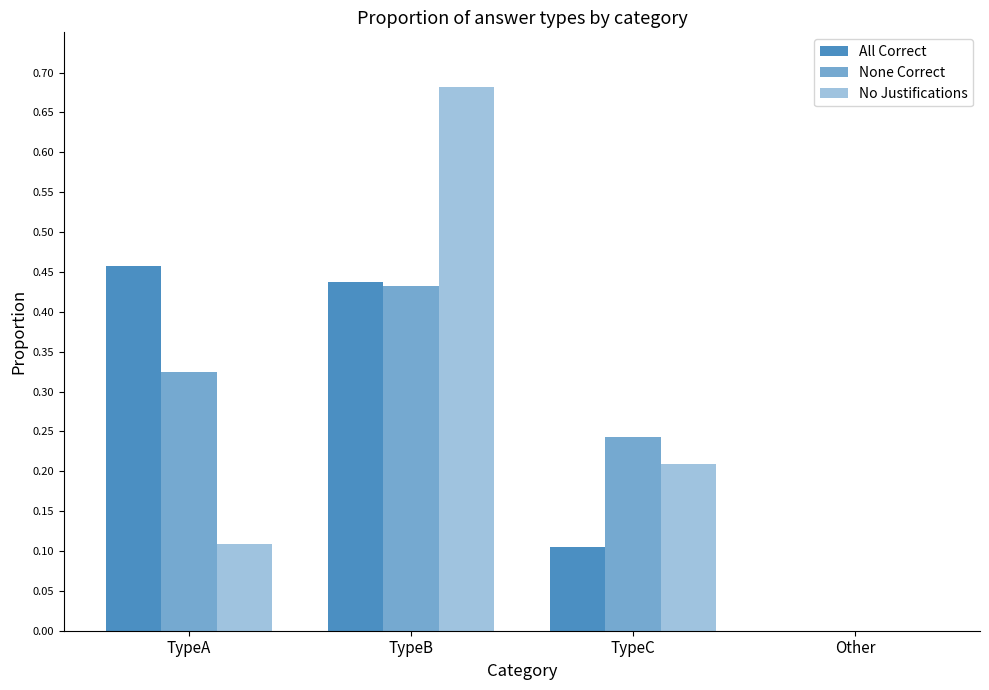

Is it true that All Correct equals 0.1 at TypeC?

True